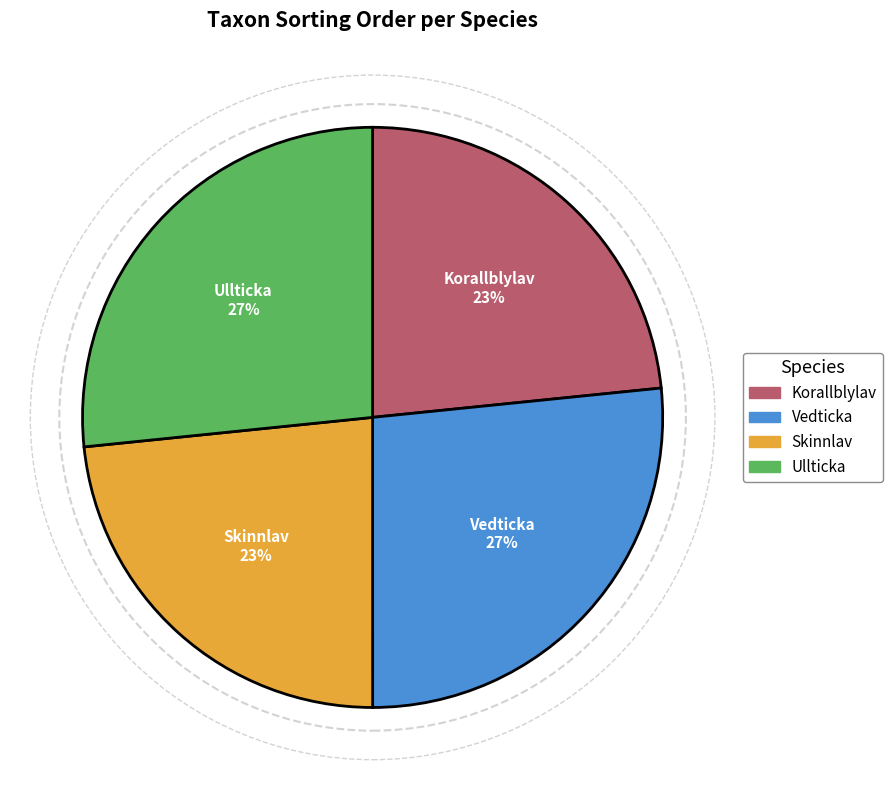

To the nearest percent, what percentage of the pie is Ullticka?

27%